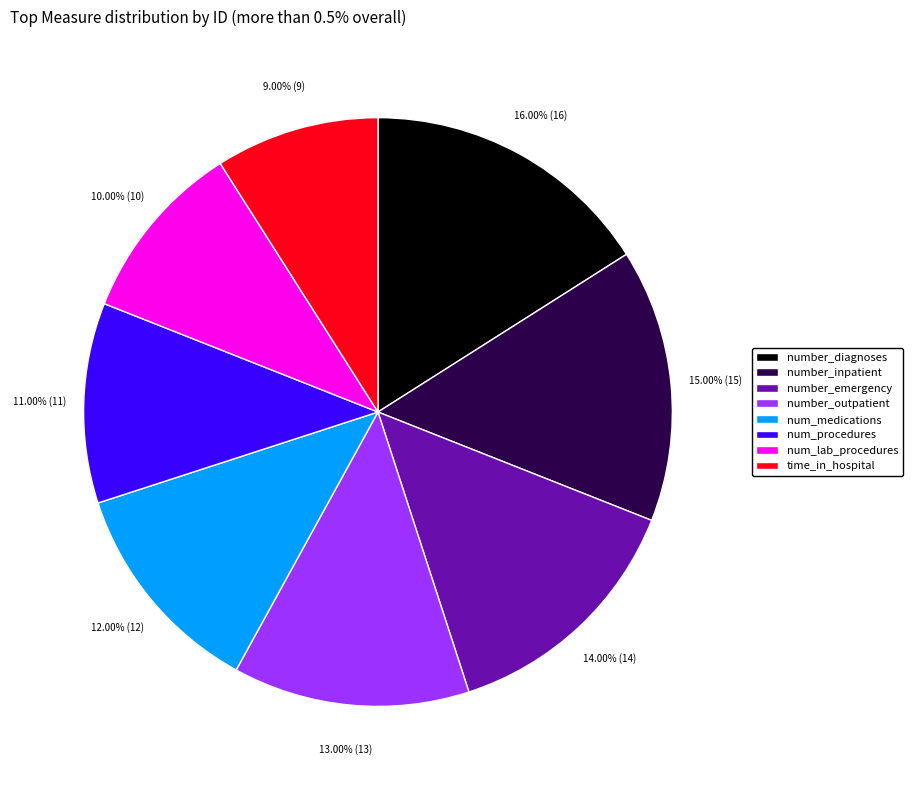

True or false: number_outpatient accounts for 13% of the total.

True